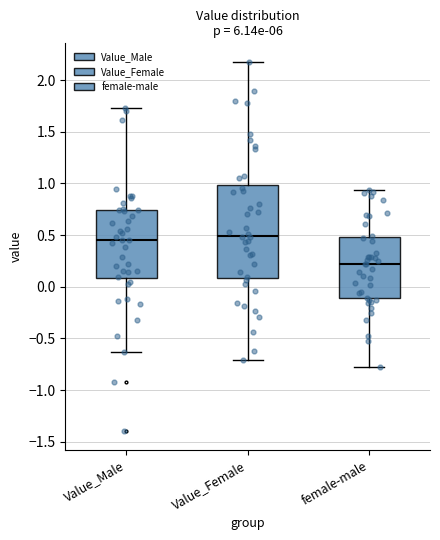

Reading left to right, read every box against the y-axis: the position of its median line, the range the box covers, and the ends of its whiskers. The values are not printed on the chart, so give them approximately, as read against the axis.

Value_Male: median 0.45, box 0.10 to 0.75, whiskers -0.65 to 1.75
Value_Female: median 0.50, box 0.10 to 1.00, whiskers -0.70 to 2.20
female-male: median 0.20, box -0.10 to 0.50, whiskers -0.75 to 0.95